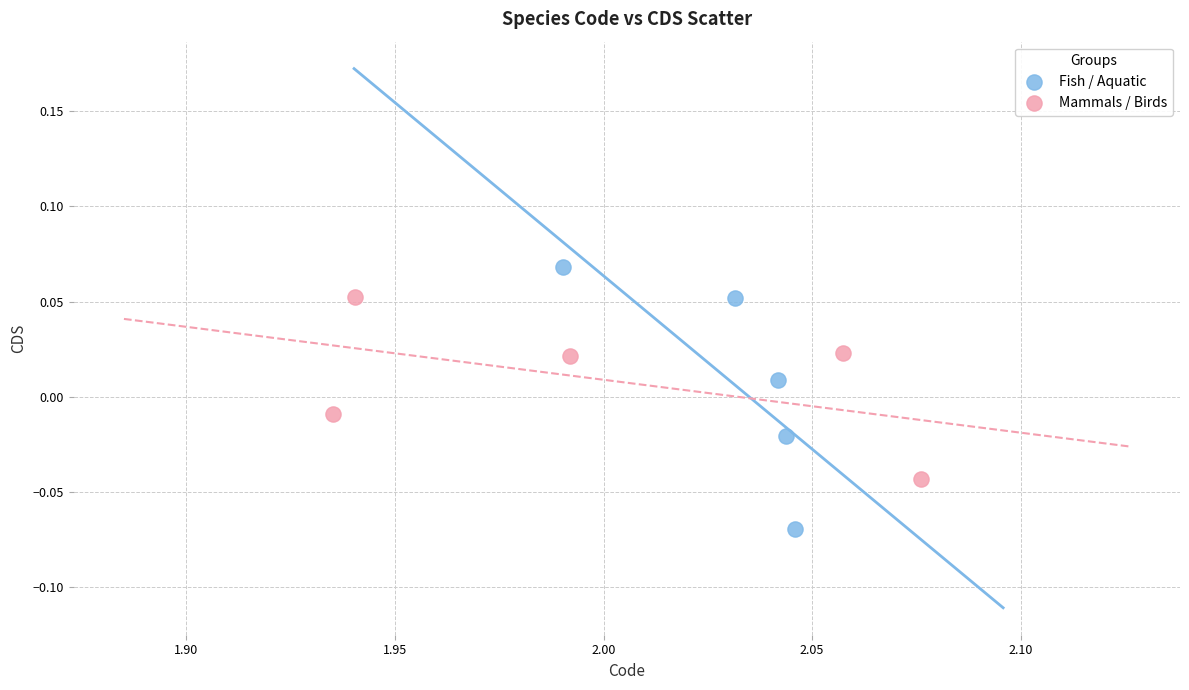

Which series reaches the minimum Y coordinate?

Fish / Aquatic